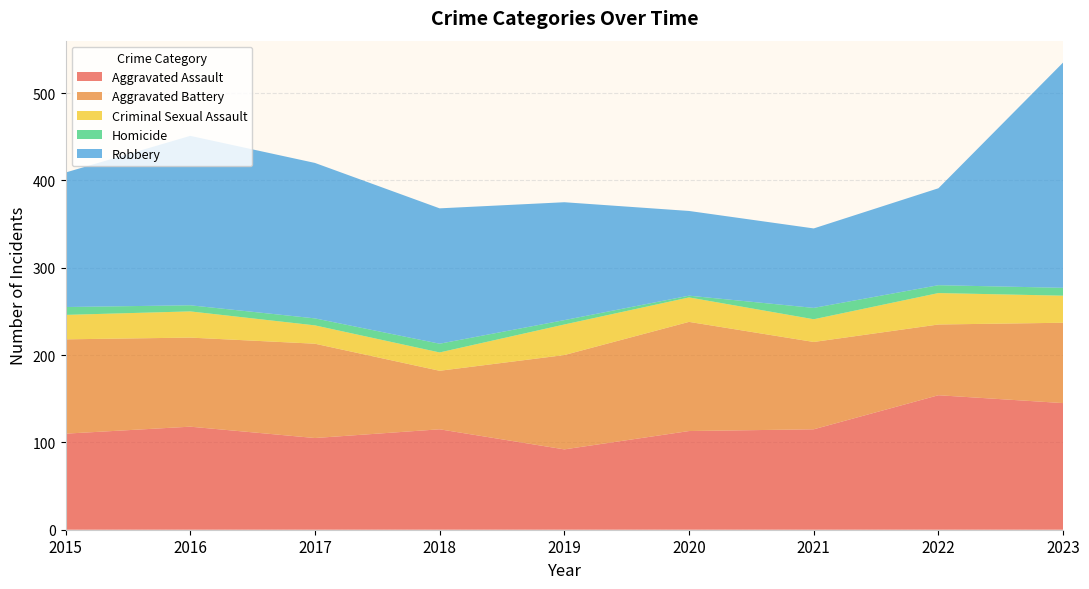

Reading left to right, transcribe all the data shown in this chart.

Aggravated Assault: 2015=110	2016=118	2017=105	2018=115	2019=92	2020=113	2021=115	2022=154	2023=145
Aggravated Battery: 2015=108	2016=102	2017=108	2018=67	2019=108	2020=125	2021=100	2022=81	2023=92
Criminal Sexual Assault: 2015=28	2016=30	2017=21	2018=21	2019=35	2020=28	2021=26	2022=36	2023=31
Homicide: 2015=9	2016=7	2017=8	2018=10	2019=5	2020=2	2021=13	2022=9	2023=9
Robbery: 2015=154	2016=194	2017=178	2018=155	2019=135	2020=97	2021=91	2022=111	2023=258